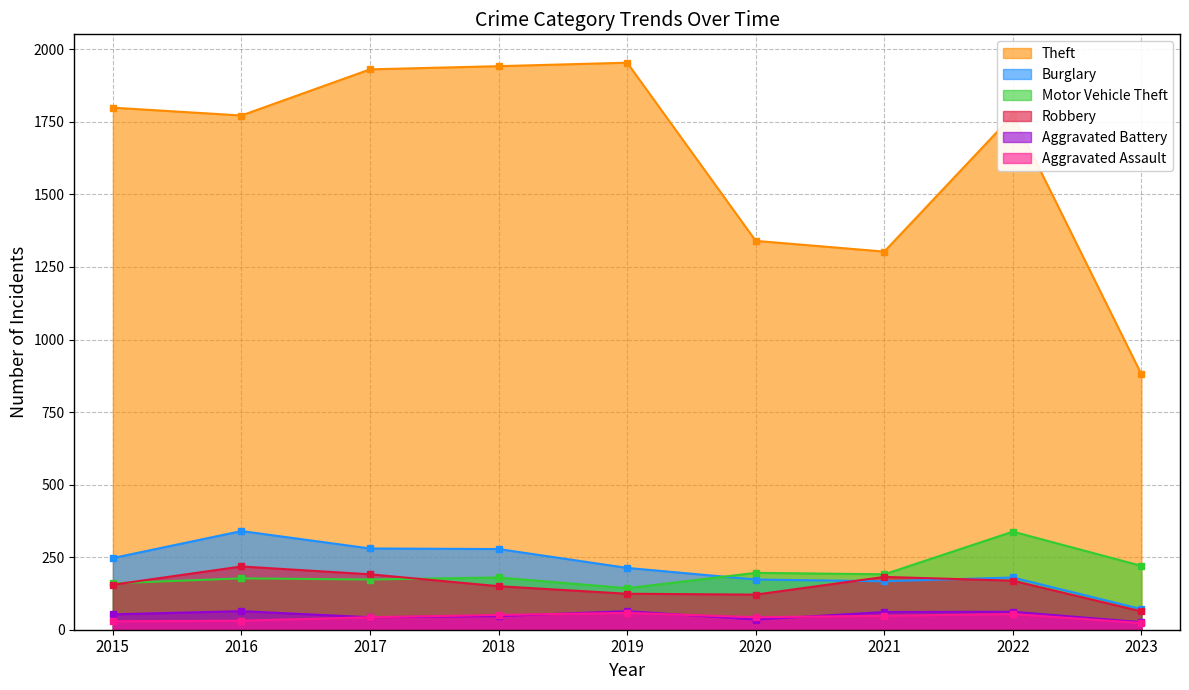

Reading left to right, list all the values displayed in this chart.

Theft: 1799	1772	1931	1942	1954	1340	1303	1773	880
Burglary: 247	340	280	278	213	173	167	180	71
Motor Vehicle Theft: 160	177	173	180	143	196	191	338	220
Robbery: 155	218	191	150	124	121	182	169	63
Aggravated Battery: 53	64	43	47	64	35	61	62	26
Aggravated Assault: 29	31	43	51	58	43	48	54	23